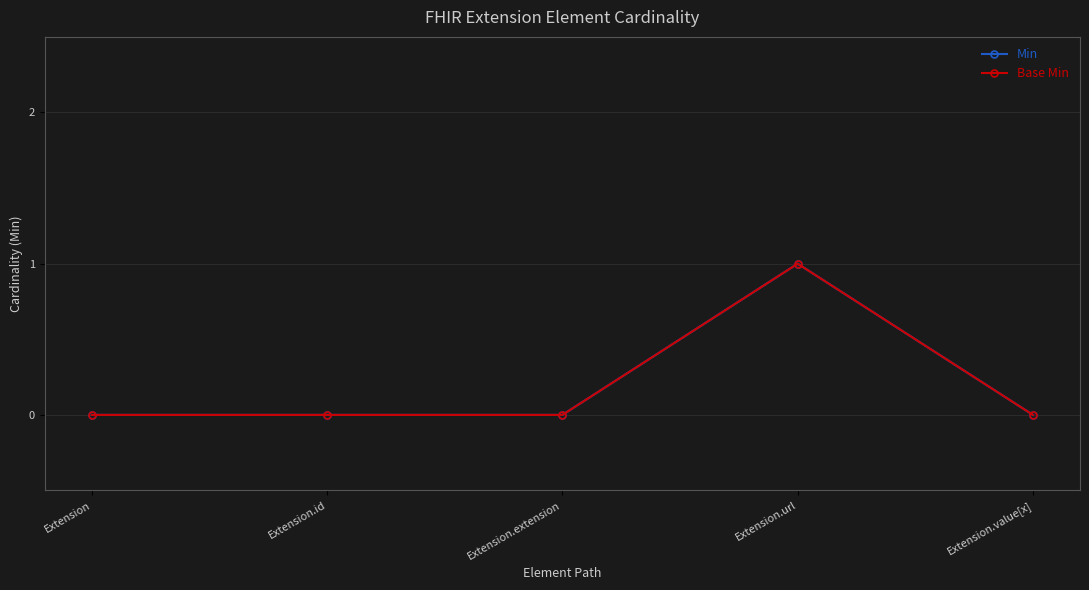

Which series has the largest total across all categories?

Min